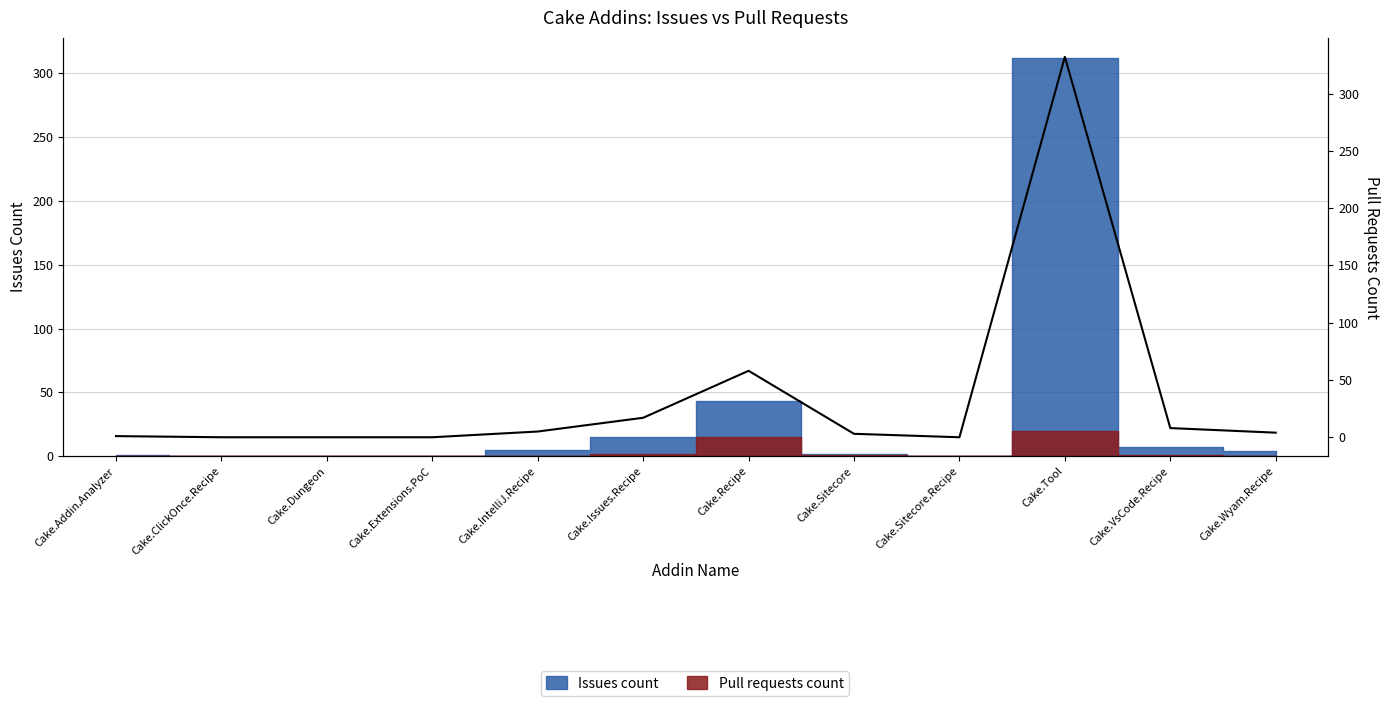

How many data points are less than 4?

6